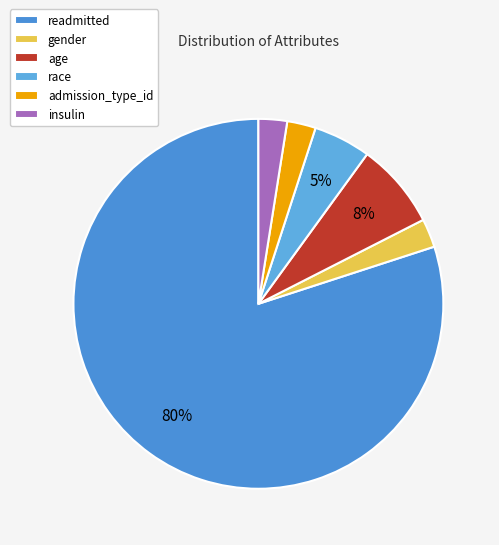

What is the majority slice?

readmitted